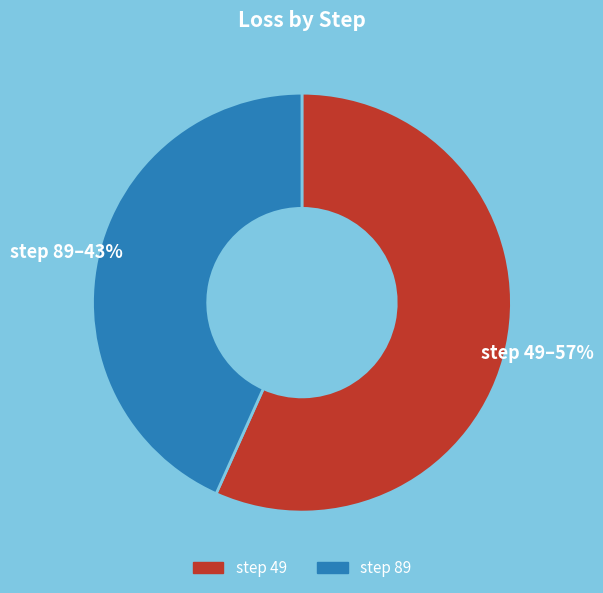

To the nearest percent, what is the average slice percentage?

50%